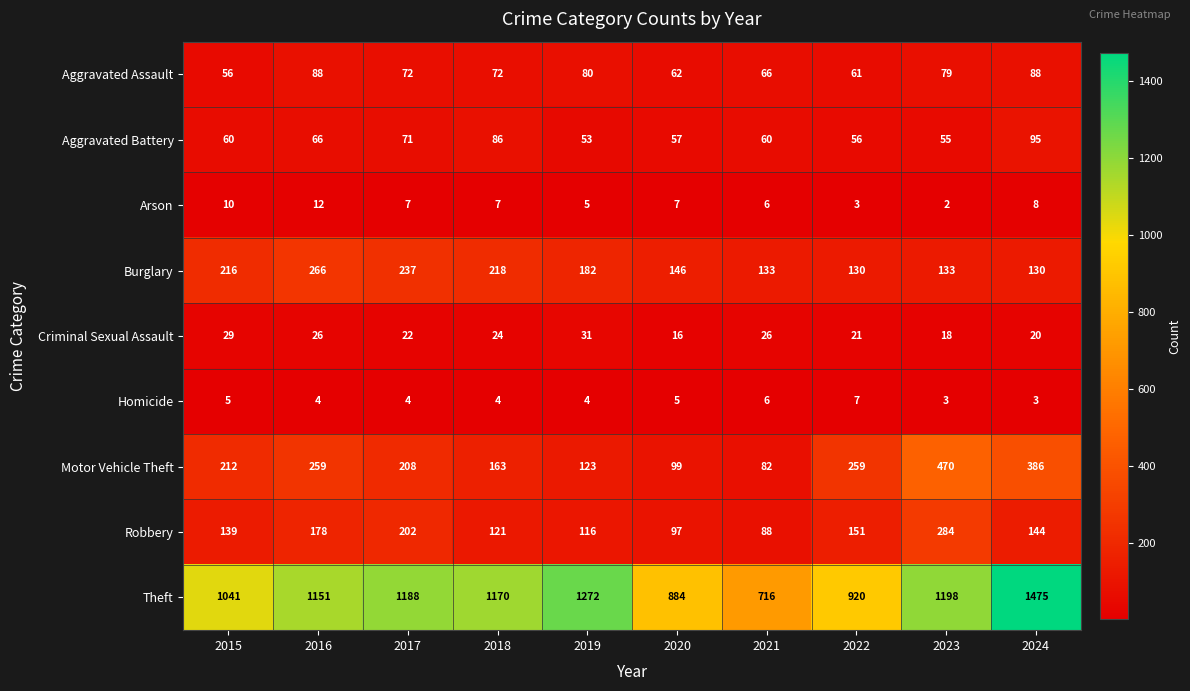

Is it true that Arson equals 2 at 2023?

True